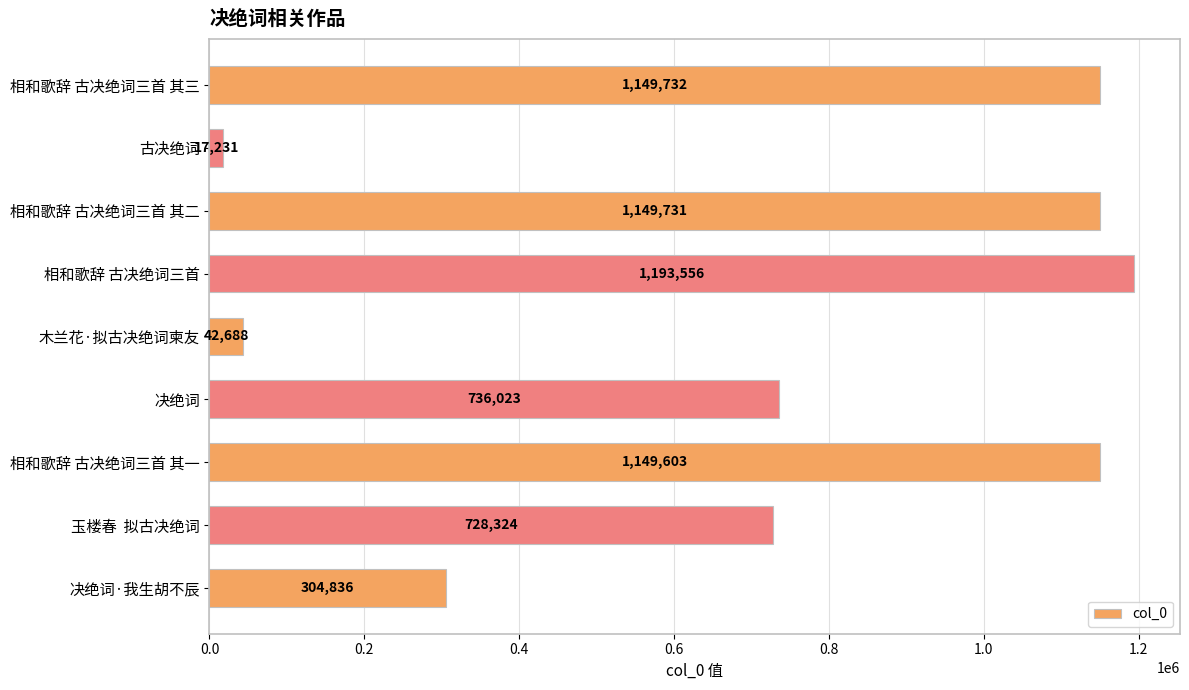

The value at 相和歌辞 古决绝词三首 is 1193556. True or false?

True